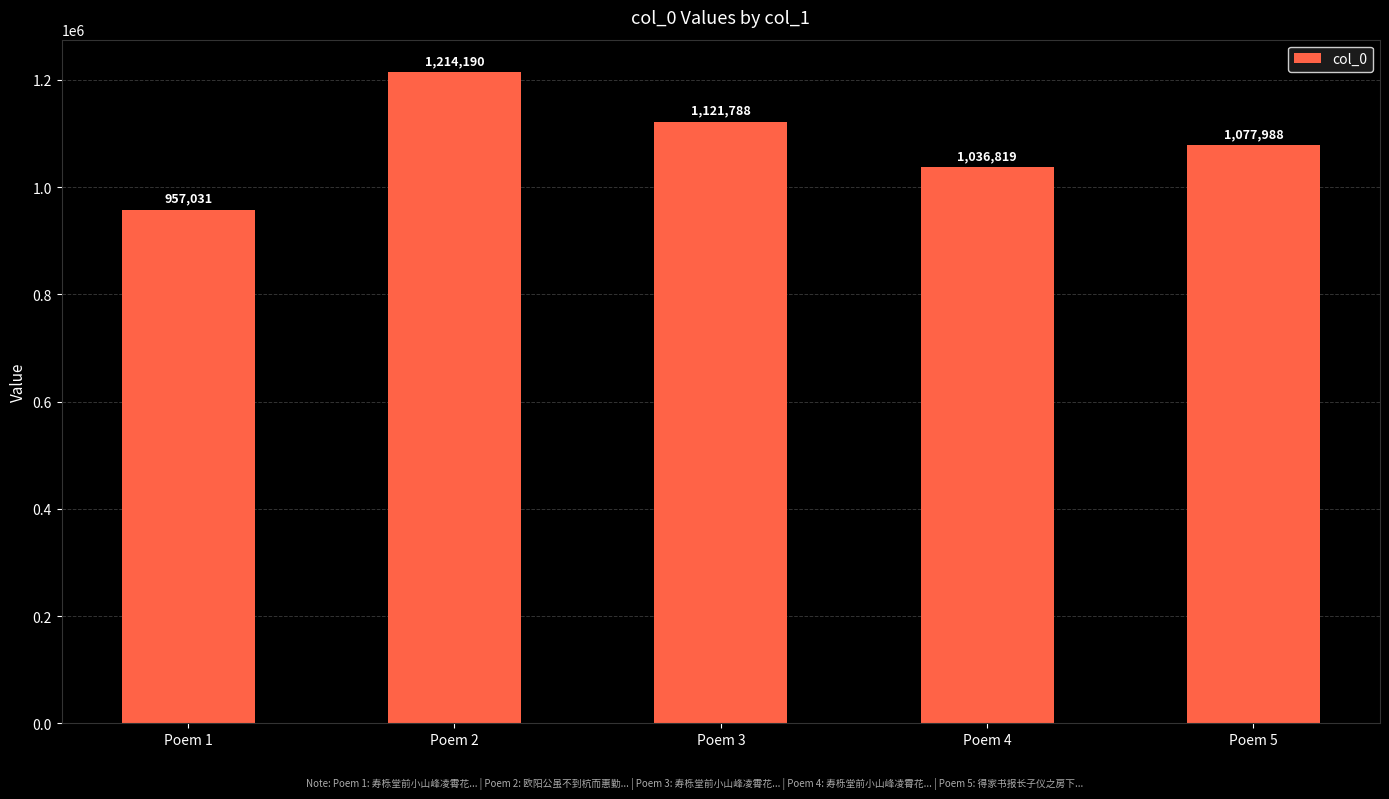

Reading left to right, what are all the values shown in this chart?

957031	1214190	1121788	1036819	1077988